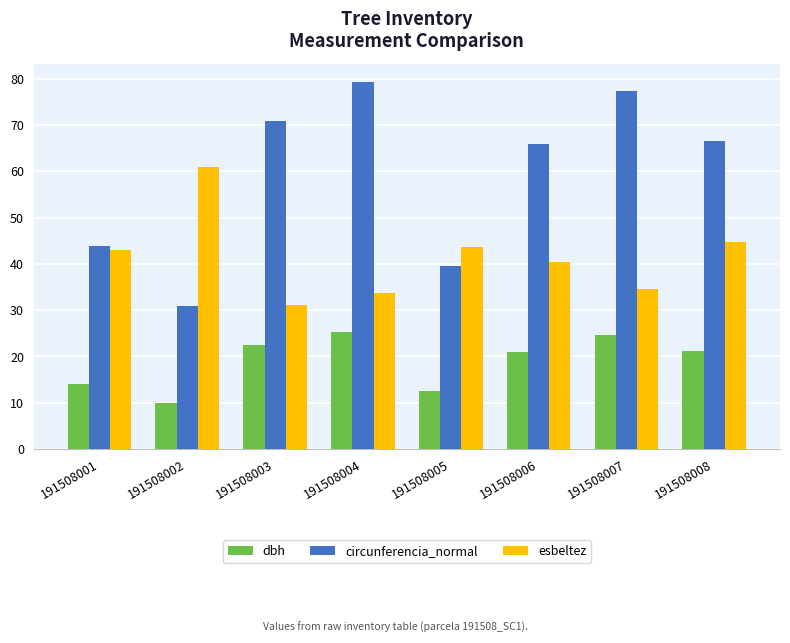

How many data points in esbeltez are above 43?

4